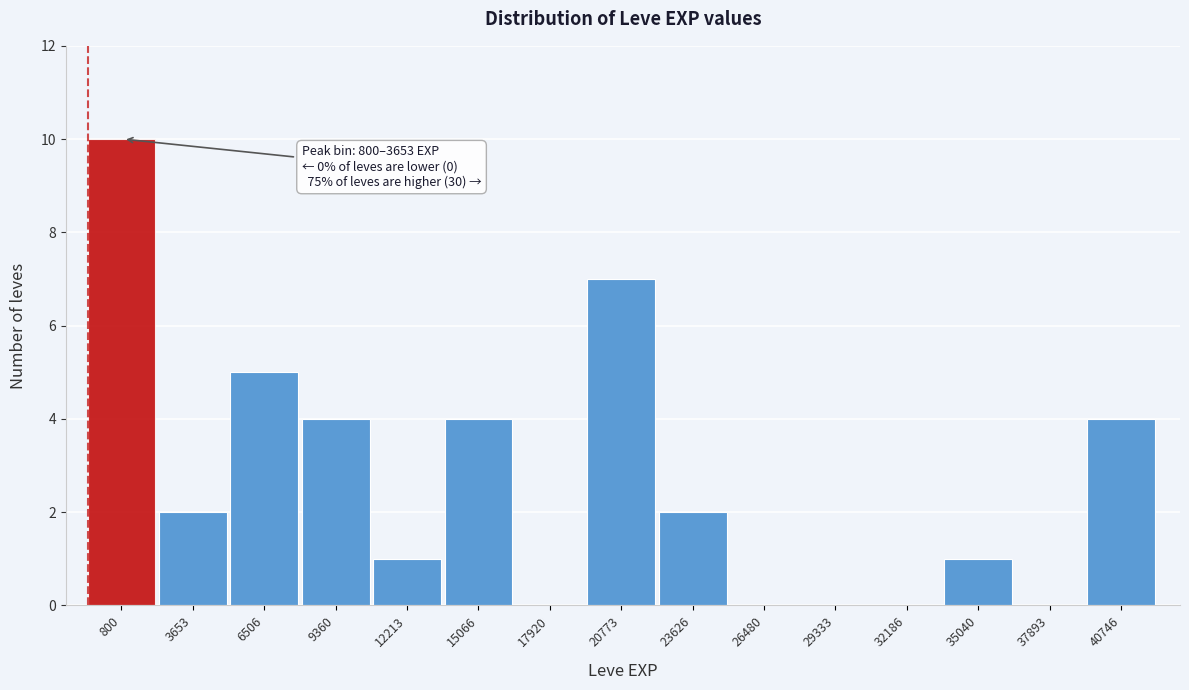

Reading left to right, transcribe all the data shown in this chart.

800=10	3653=2	6506=5	9360=4	12213=1	15066=4	17920=0	20773=7	23626=2	26480=0	29333=0	32186=0	35040=1	37893=0	40746=4